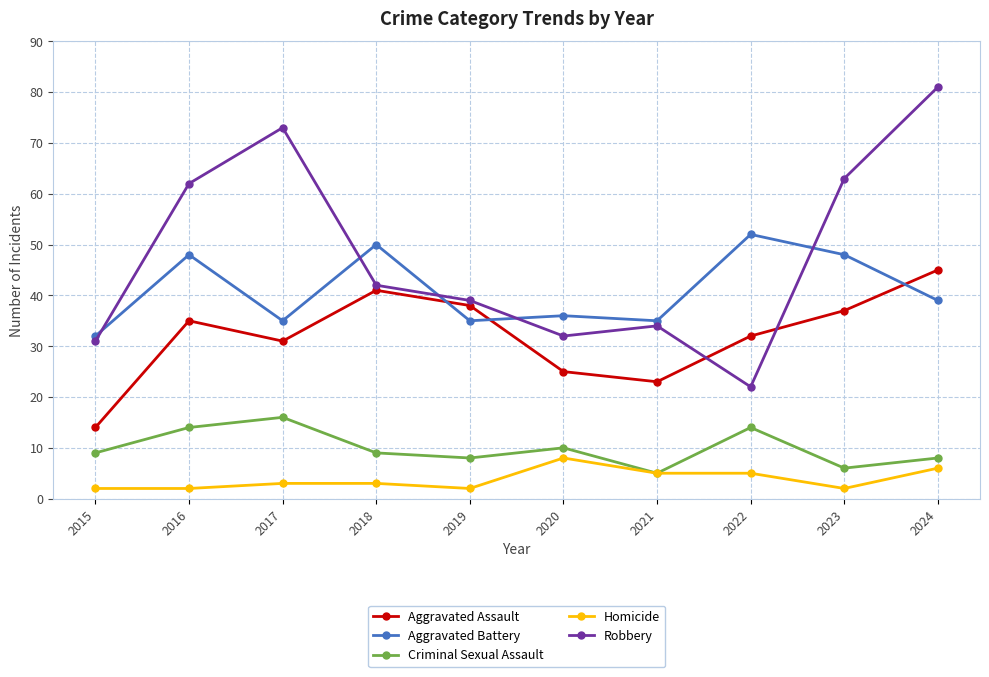

Reading left to right, list all the values displayed in this chart.

Aggravated Assault: 2015=14	2016=35	2017=31	2018=41	2019=38	2020=25	2021=23	2022=32	2023=37	2024=45
Aggravated Battery: 2015=32	2016=48	2017=35	2018=50	2019=35	2020=36	2021=35	2022=52	2023=48	2024=39
Criminal Sexual Assault: 2015=9	2016=14	2017=16	2018=9	2019=8	2020=10	2021=5	2022=14	2023=6	2024=8
Homicide: 2015=2	2016=2	2017=3	2018=3	2019=2	2020=8	2021=5	2022=5	2023=2	2024=6
Robbery: 2015=31	2016=62	2017=73	2018=42	2019=39	2020=32	2021=34	2022=22	2023=63	2024=81